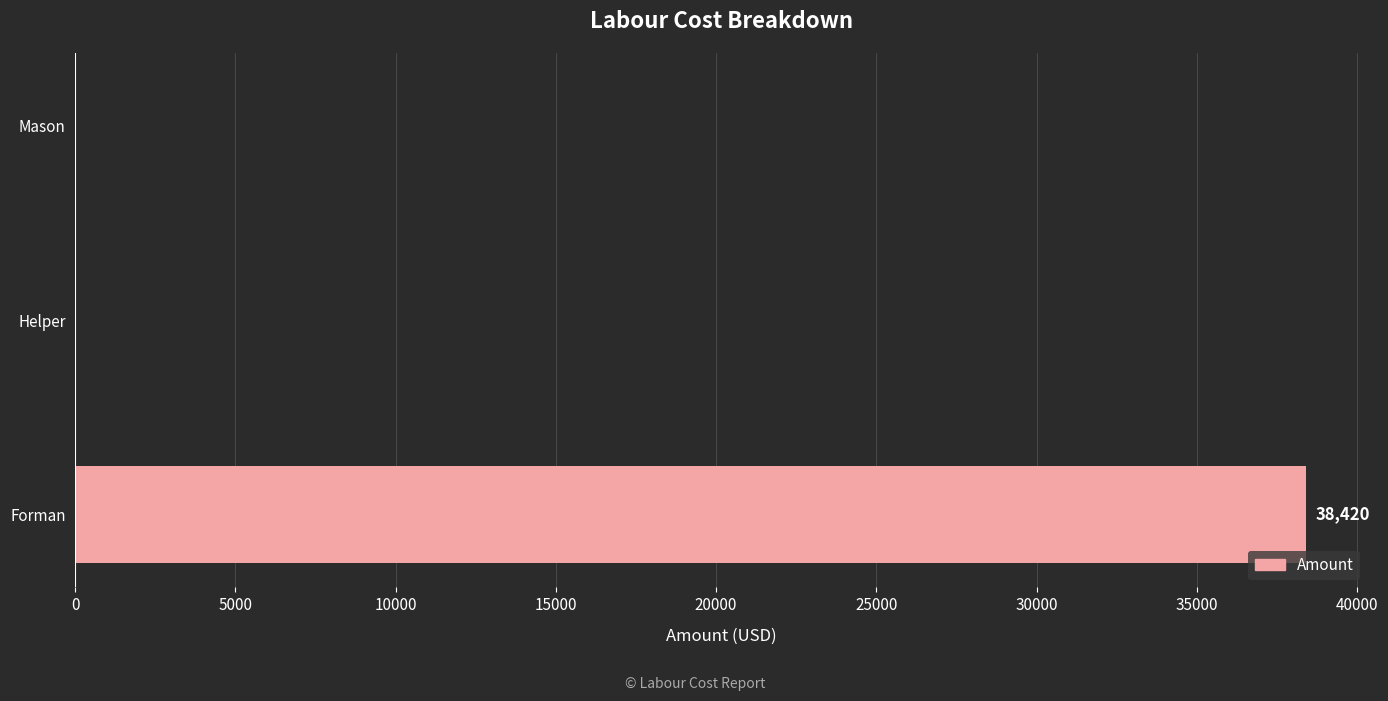

Reading top to bottom, what are all the values shown in this chart?

Mason=0	Helper=0	Forman=38420